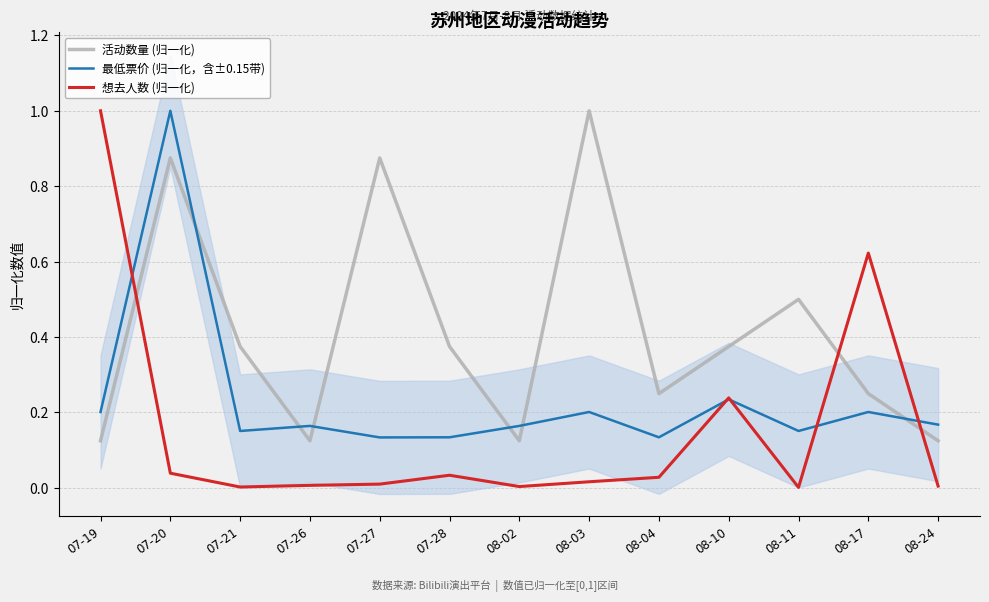

Which series changed the most between 07-19 and 07-27?

想去人数 (归一化)